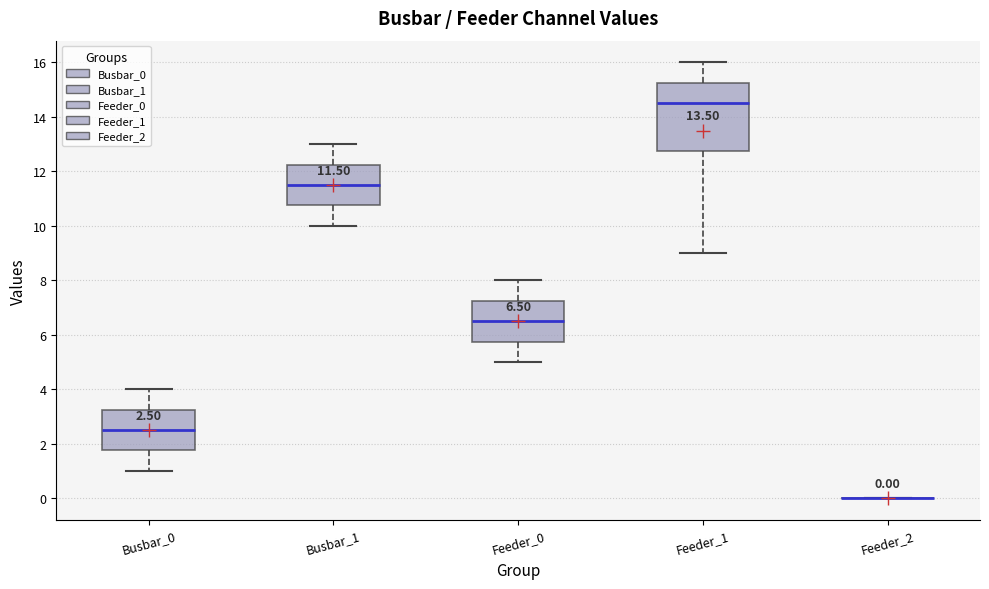

Which box is the tallest, from its lower edge to its upper edge?

Feeder_1